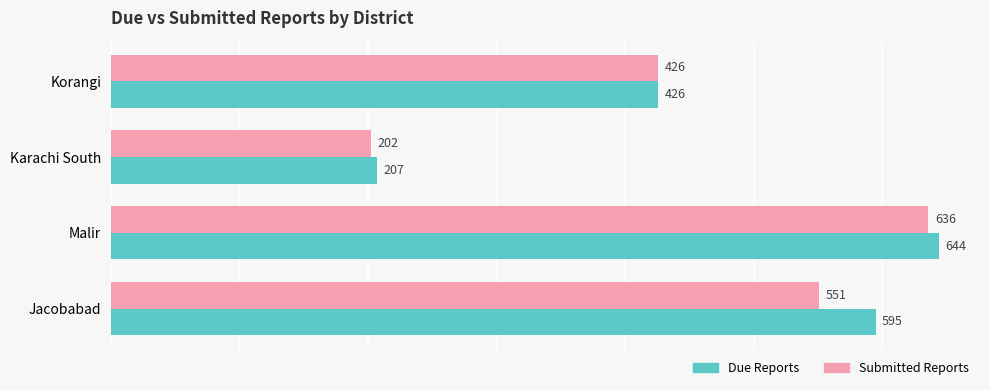

At which category does the chart reach its minimum across all series?

Karachi South